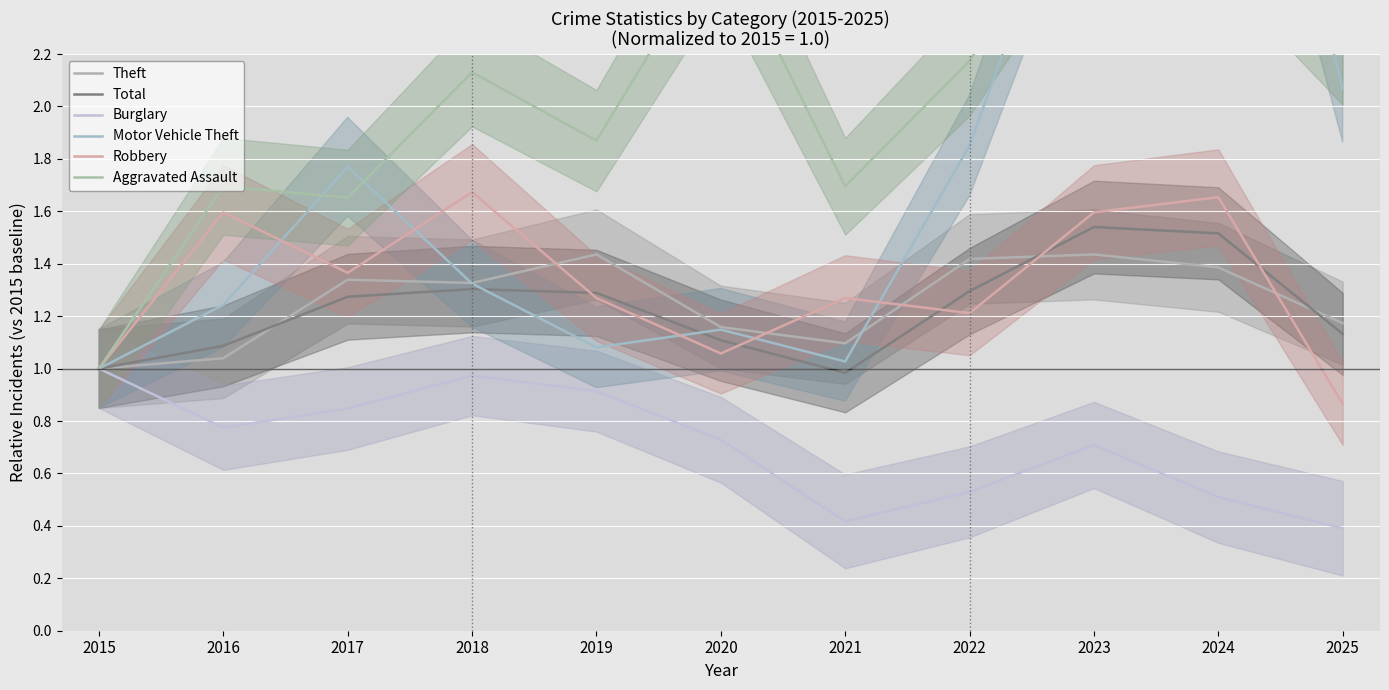

At which category is the sum across all series the highest?

2024